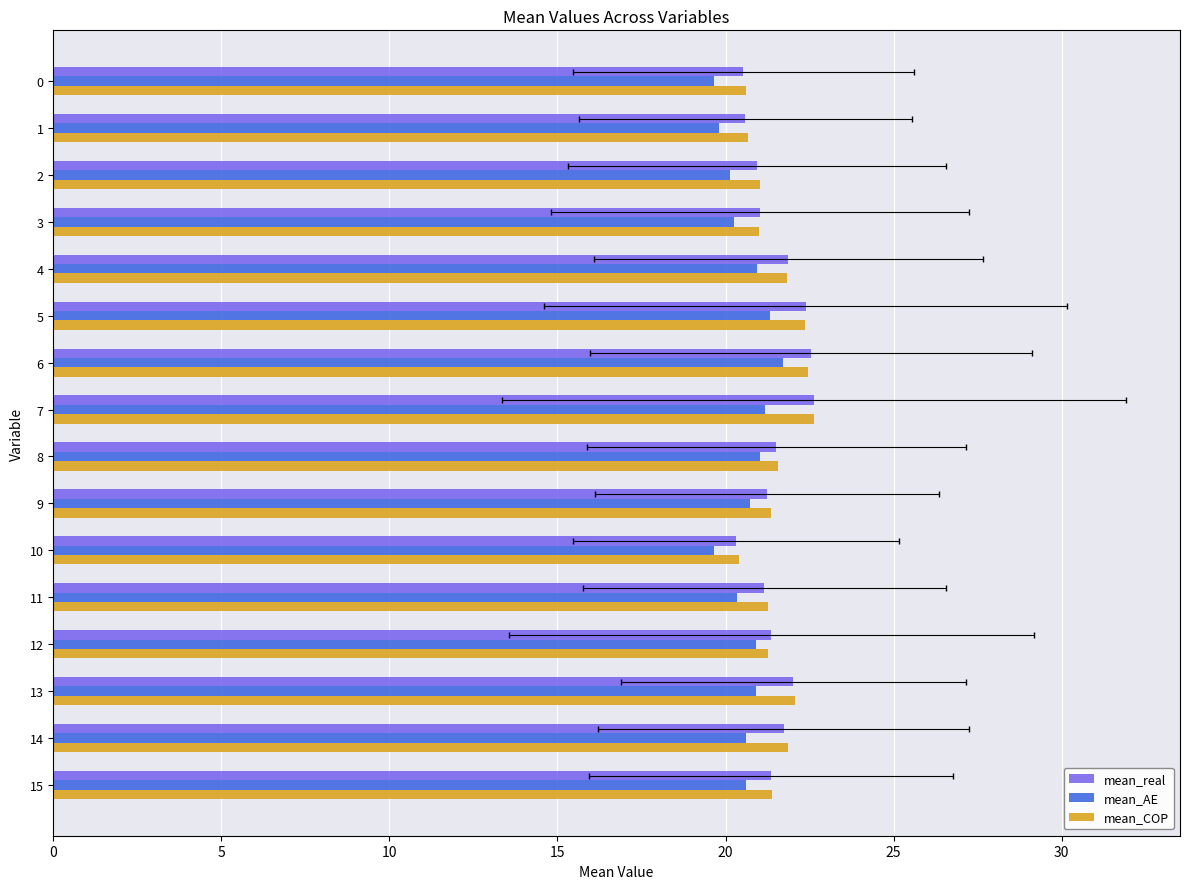

Rank the series at 8 from lowest to highest value.

mean_AE, mean_real, mean_COP